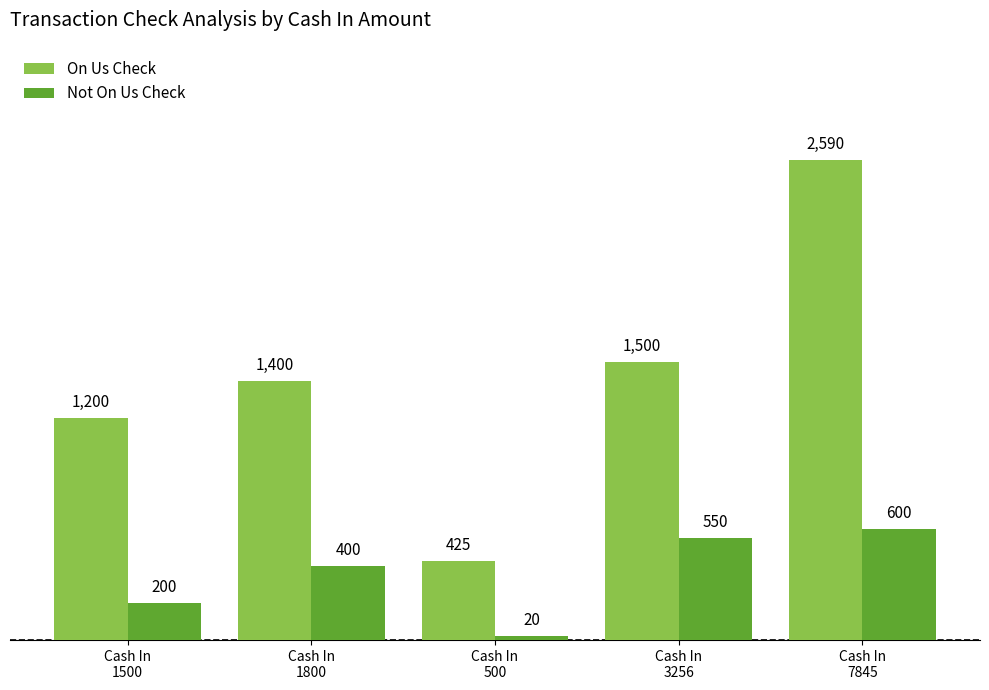

What position from the left is Cash In
1800?

2